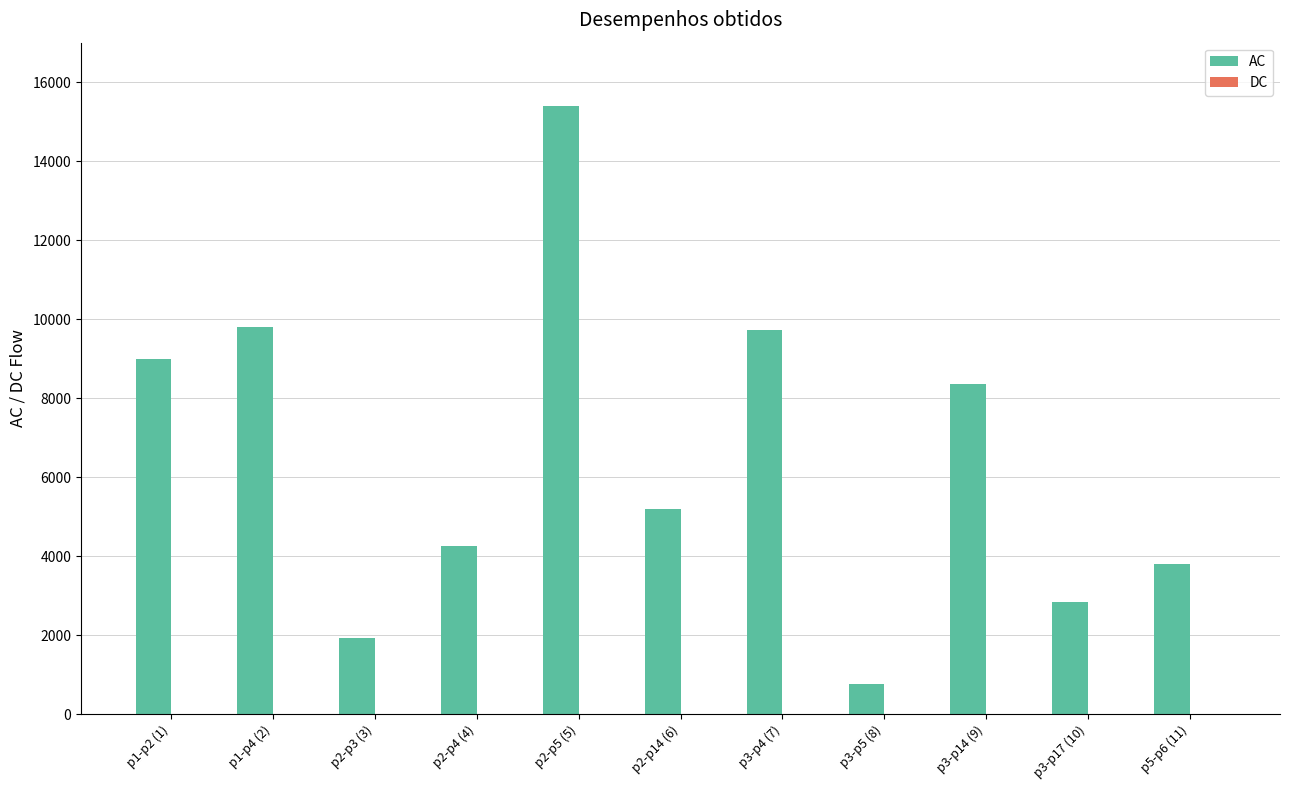

Which has a higher value, p1-p4 (2) or p2-p14 (6)?

p1-p4 (2)